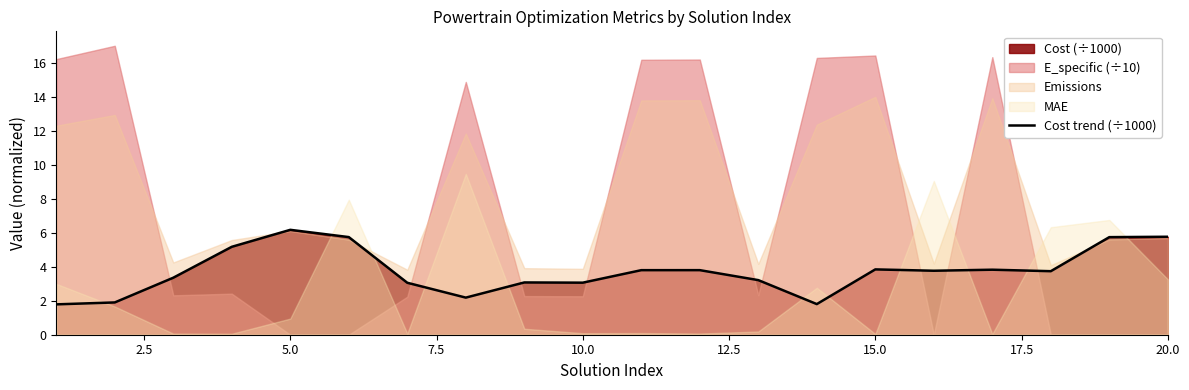

What is the lowest value of the Cost trend (÷1000) series?

1.8